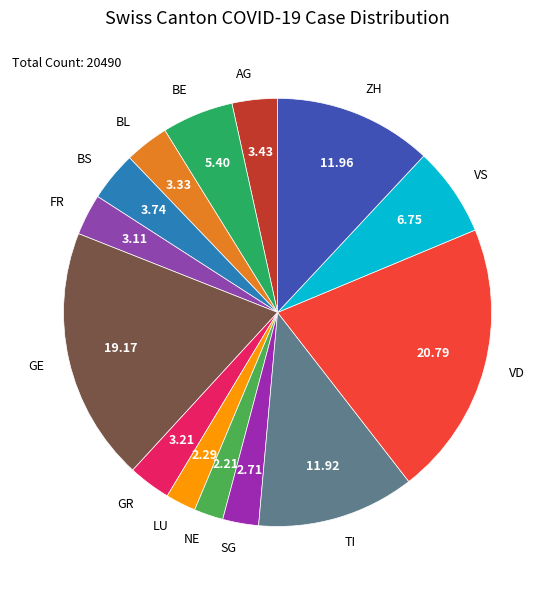

Do SG and NE together represent more than half of the pie?

No